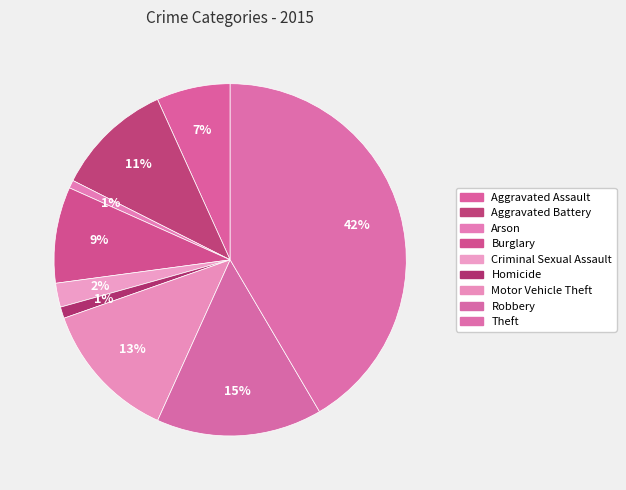

How many slices are in this pie chart?

9